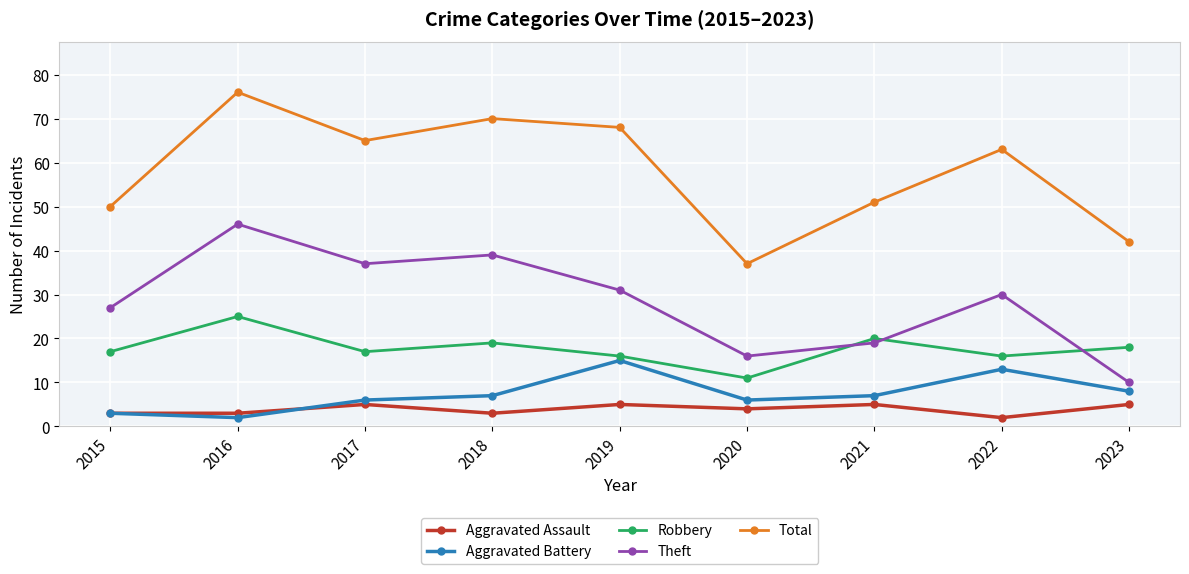

At which category does Theft reach its first local peak?

2016